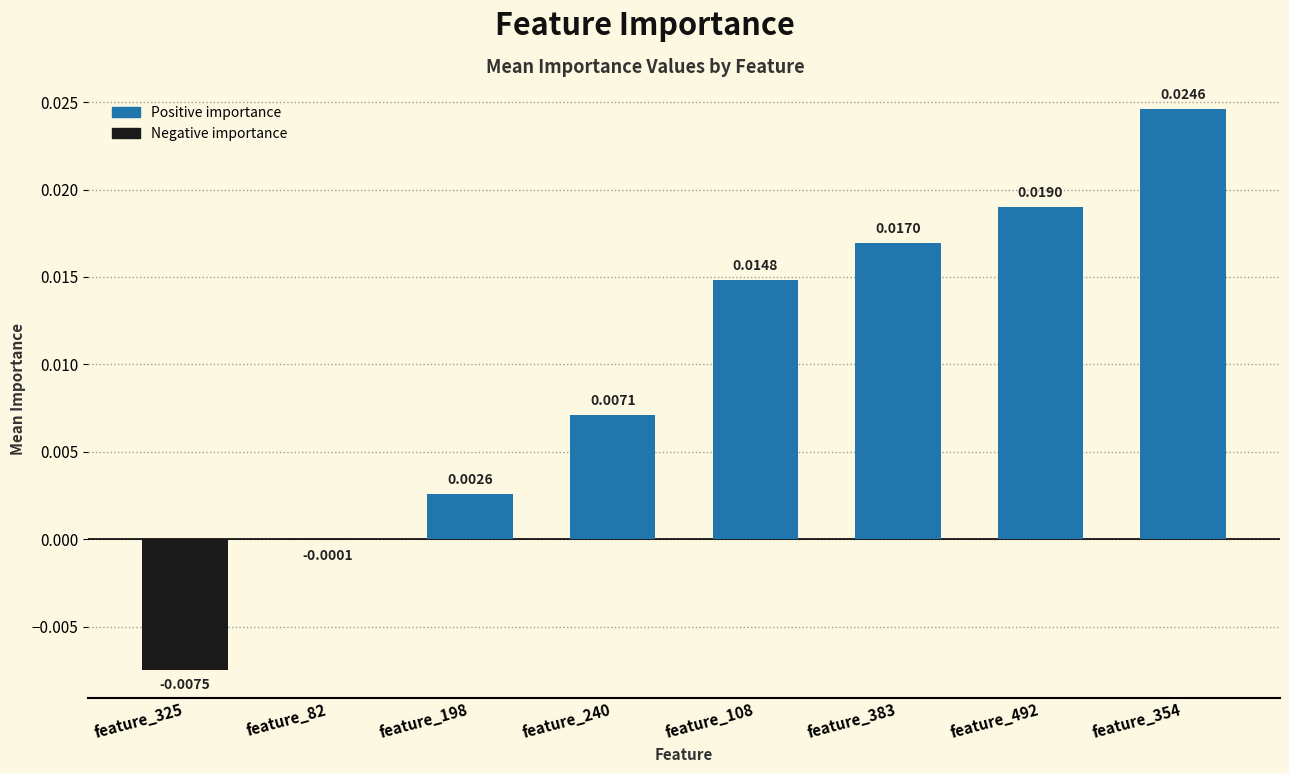

How many data points does each series have?

8